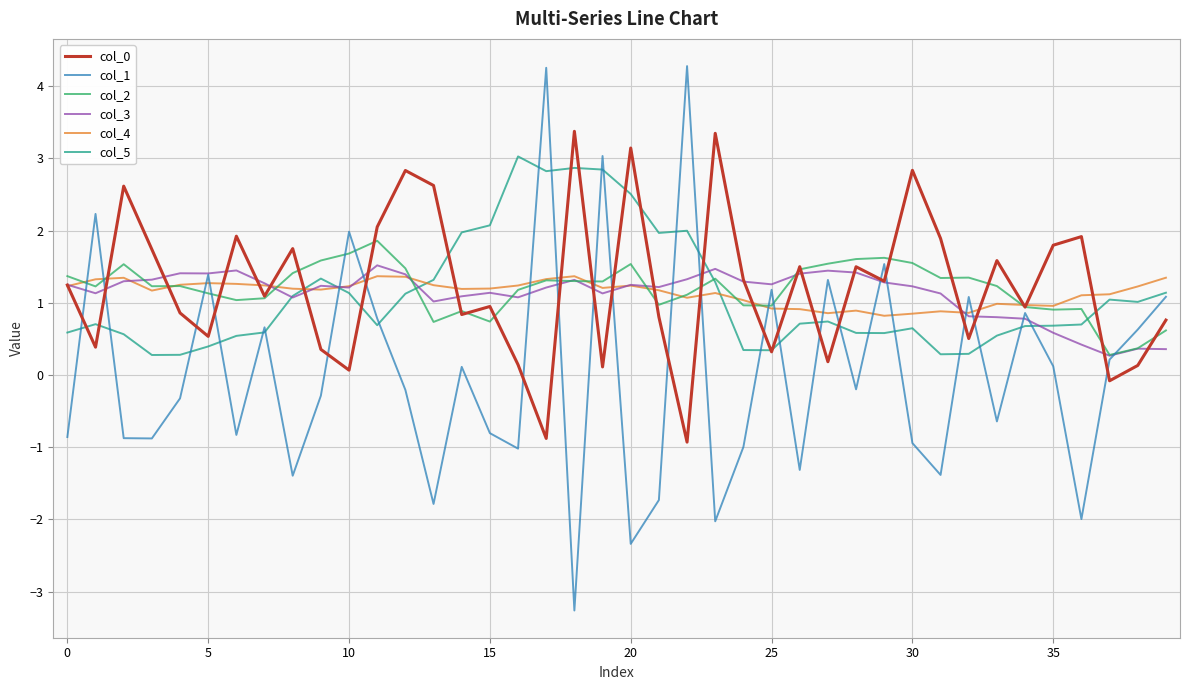

What is the minimum value shown in the chart?

-3.3